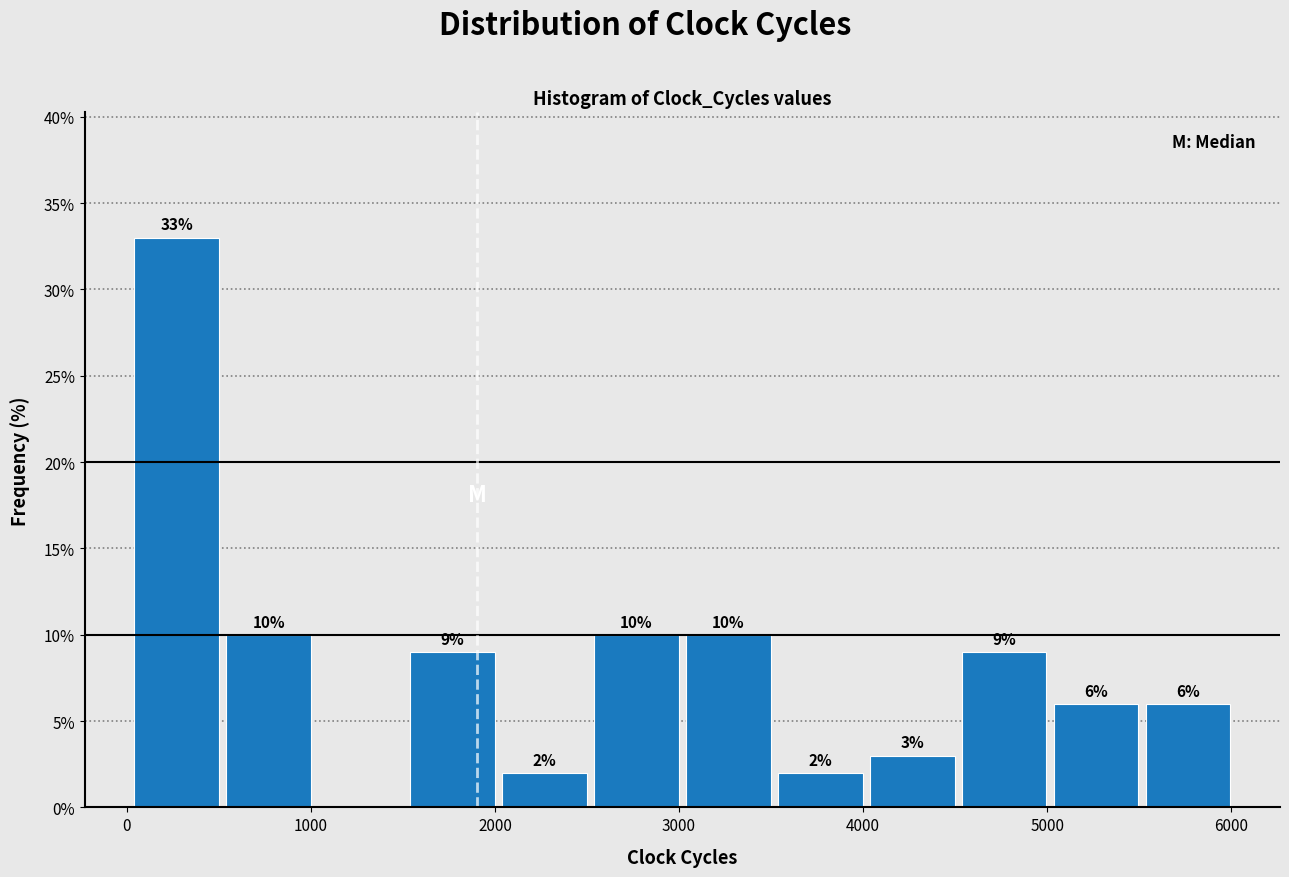

Over which range of the x-axis is the bar tallest?

0 to 500